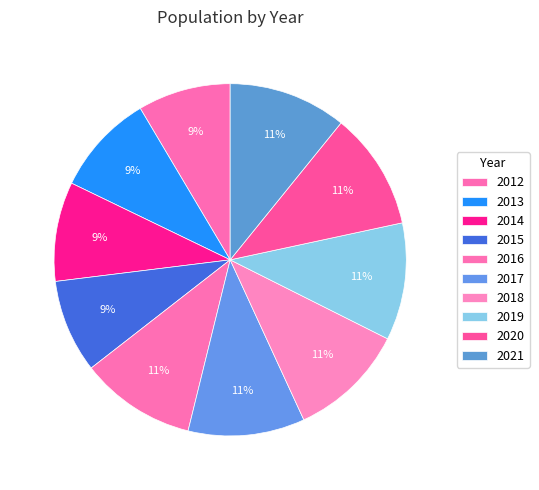

To the nearest percent, what is the average slice percentage?

10%